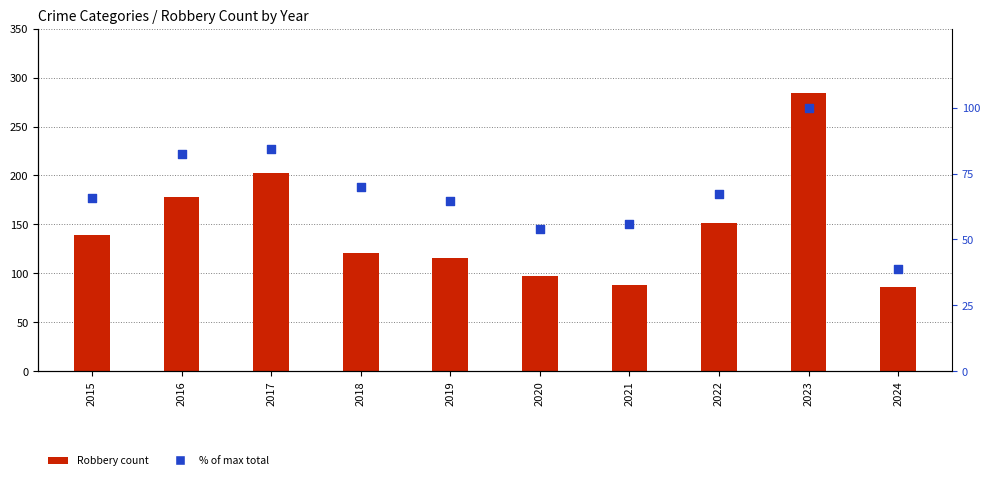

Is the value of Robbery count at 2017 greater than the value of % of max total at 2015?

Yes